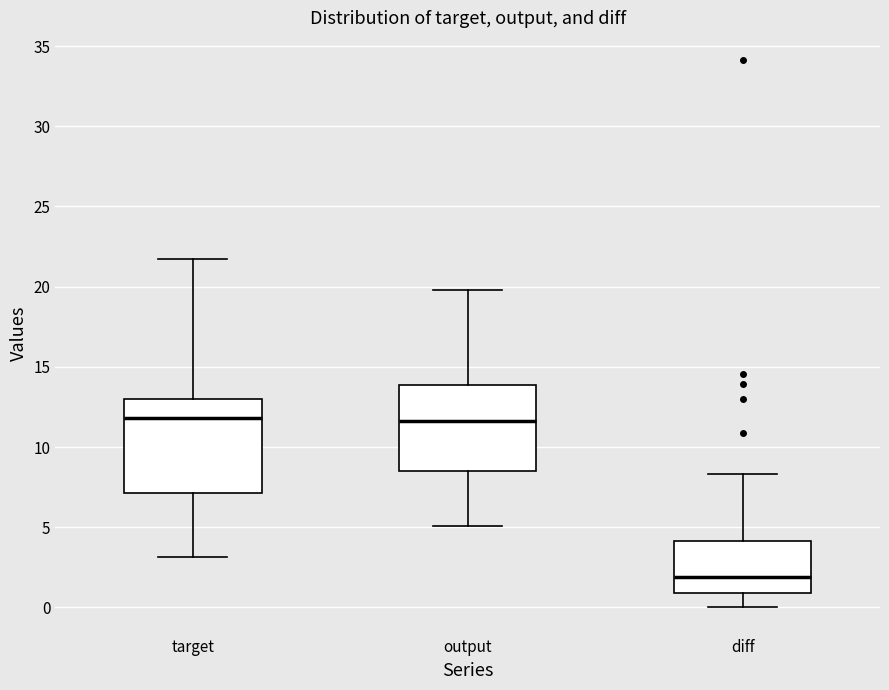

Which box has the lowest median line?

diff